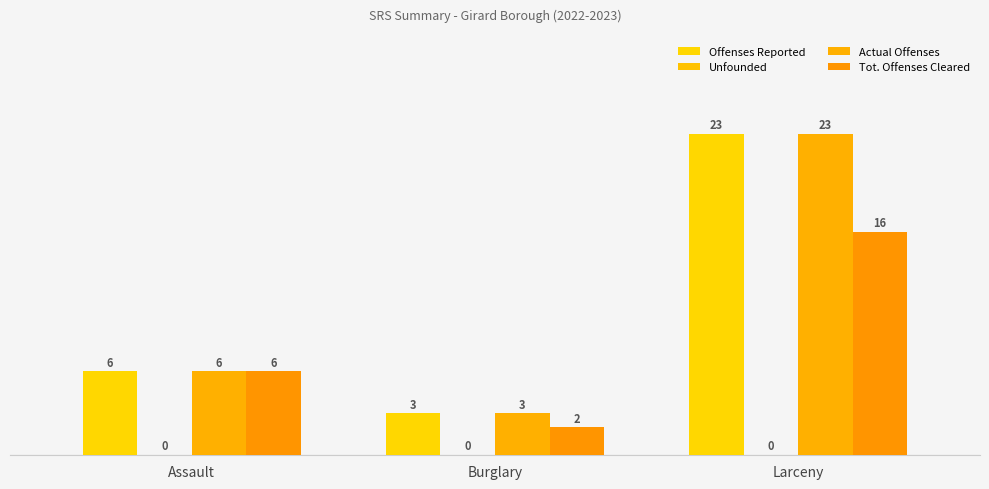

Does the chart contain stacked bars?

No